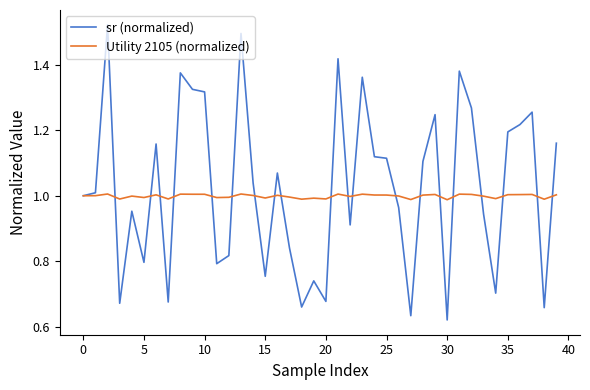

At how many categories does at least one series exceed 0?

40